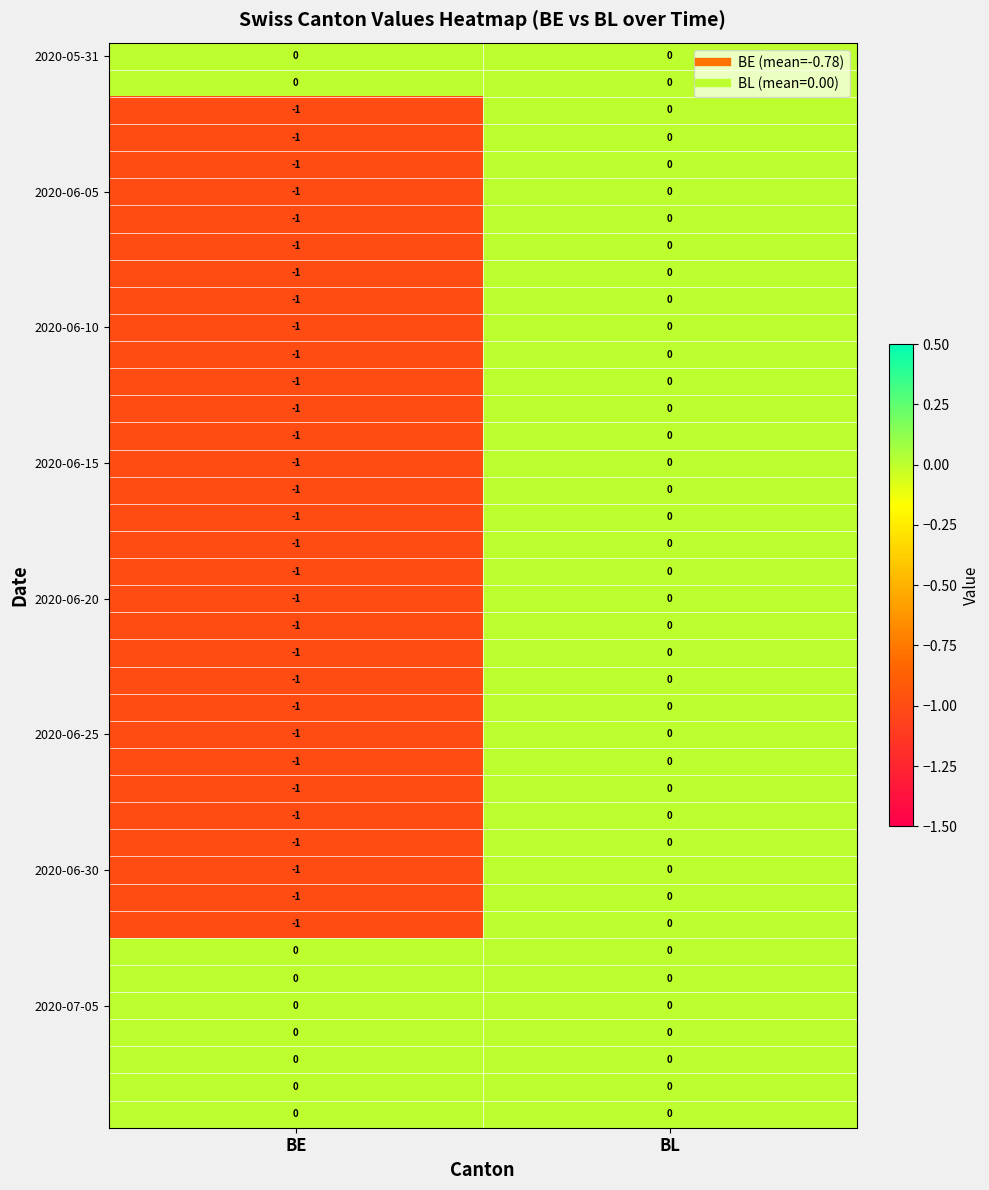

At which category is the sum across all series the highest?

BL